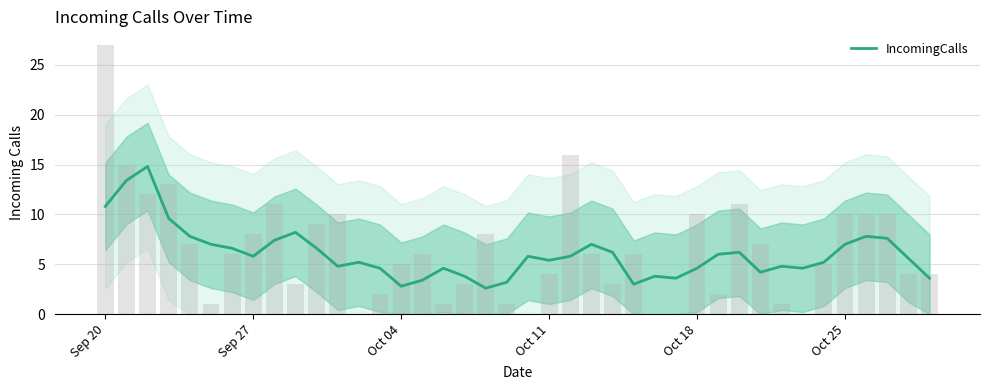

What is the greatest value displayed?

14.8